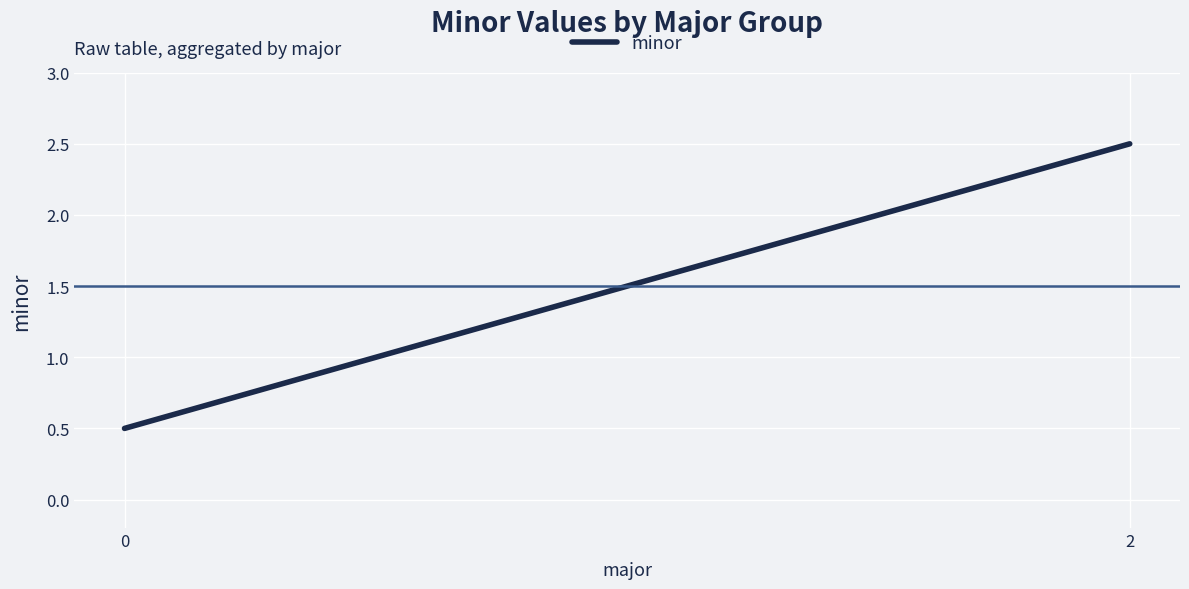

The value at 0 is 0.3. True or false?

False